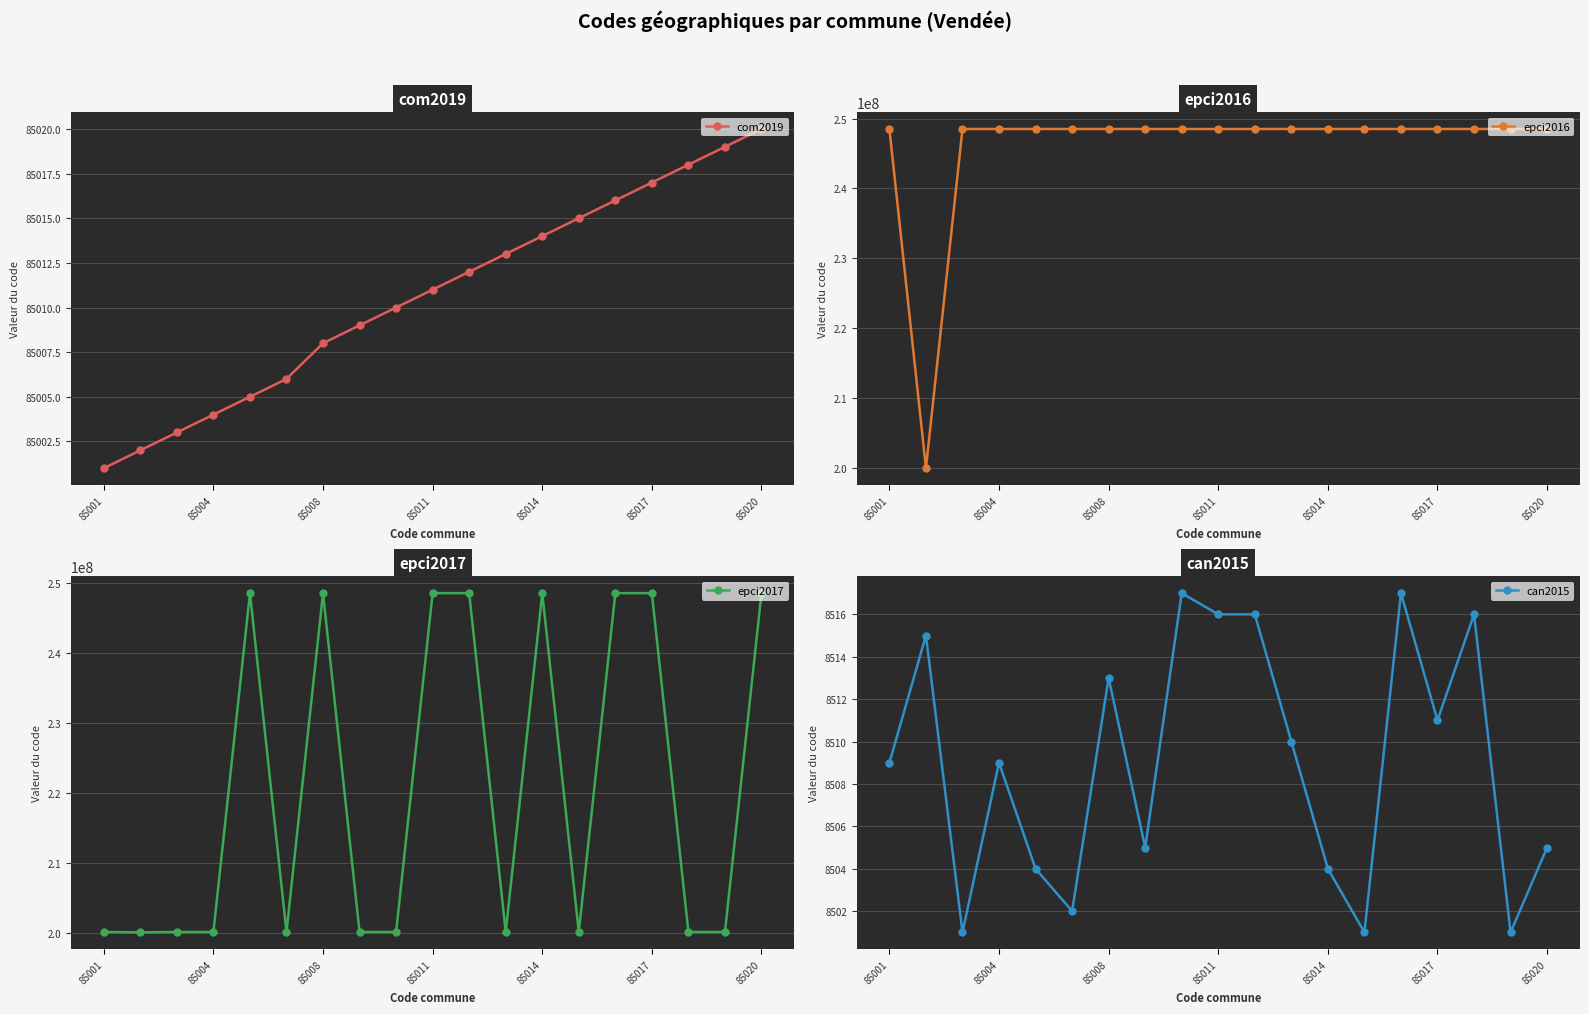

True or false: com2019 and can2015 cross at least once.

False